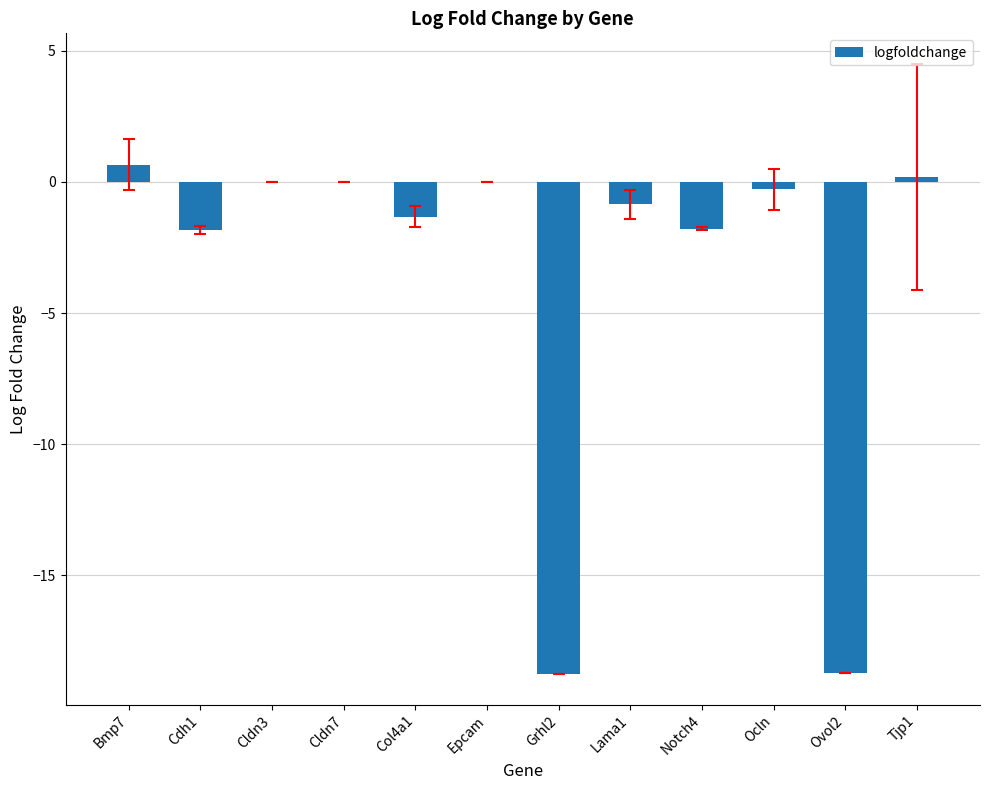

What is the sum of all values?

-42.7